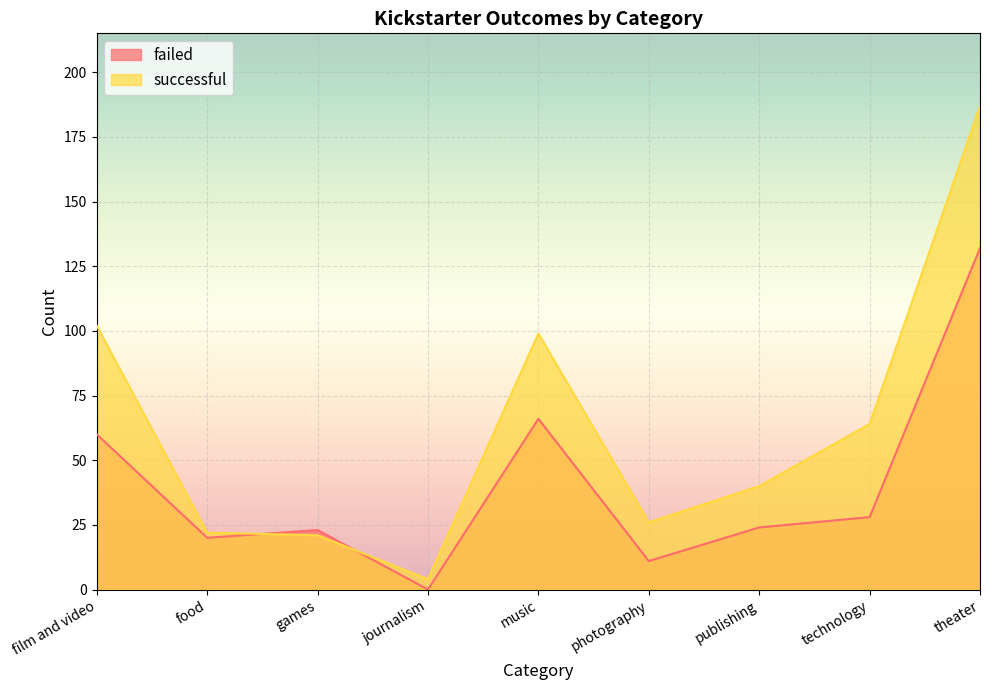

Is the value of failed at film and video greater than the value of successful at food?

Yes